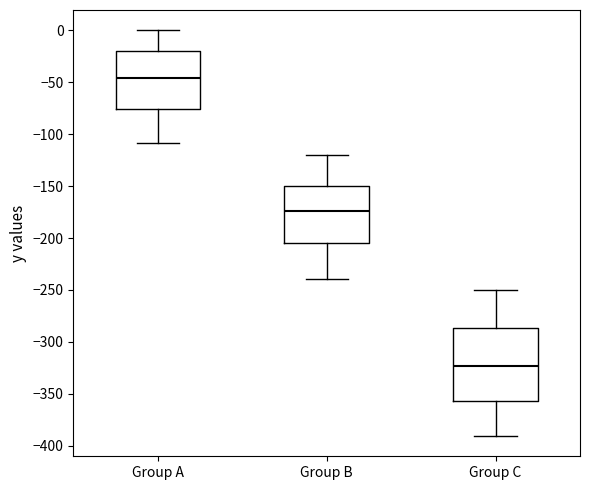

Where is the lower edge of the box for Group C on the y-axis? The values are not printed on the chart, so give them approximately, as read against the axis.

-355